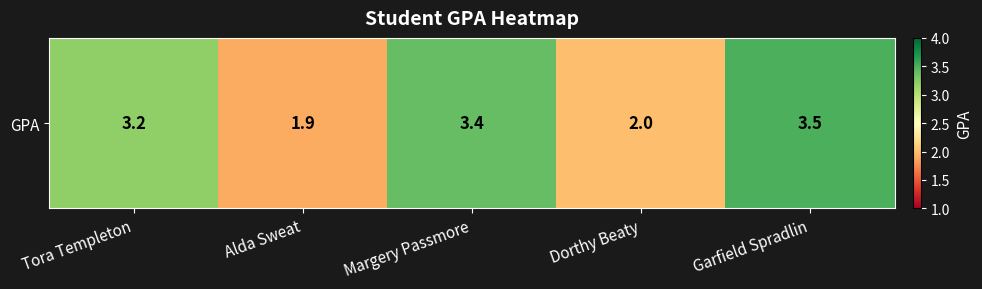

What is the sum of the values at Alda Sweat and Garfield Spradlin?

5.4